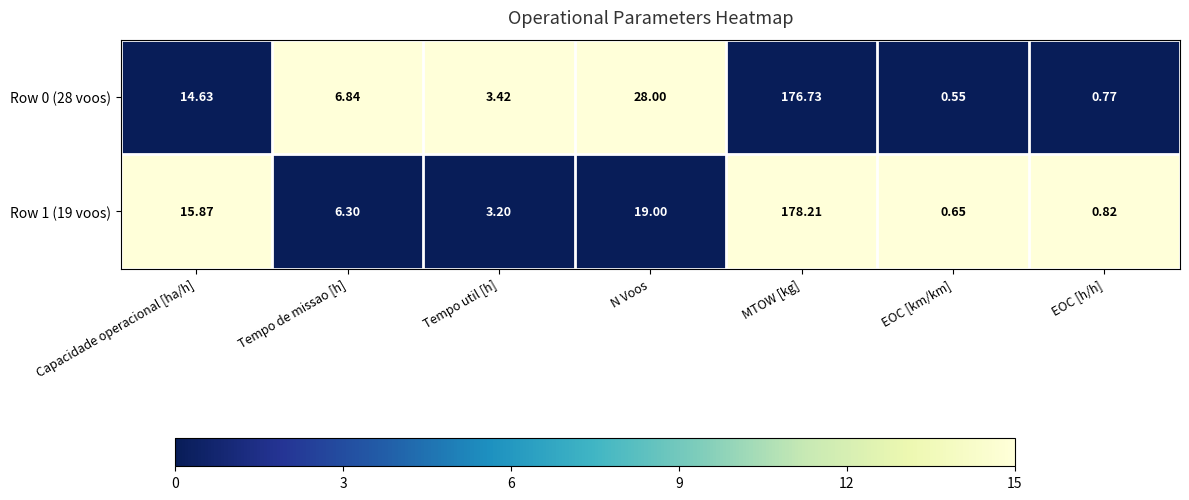

Where is Row 1 (19 voos) nearest to the value 89?

N Voos